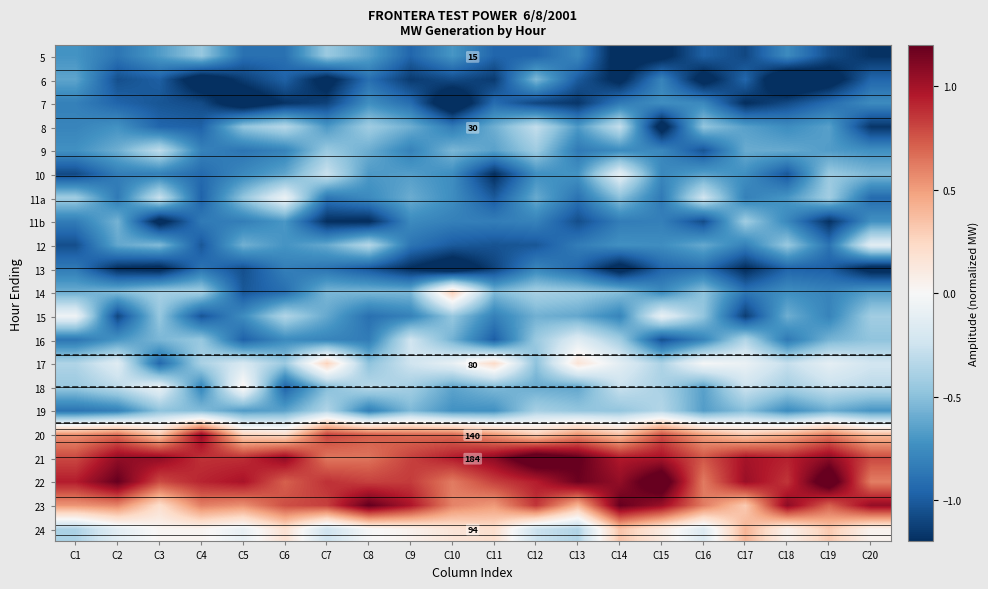

How many distinct data groups are displayed?

21